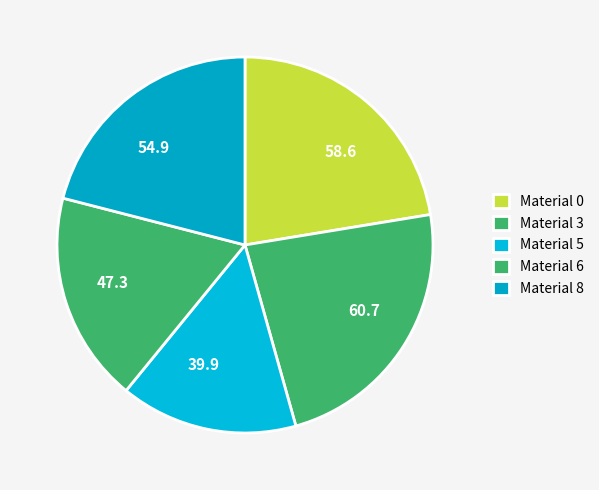

Do 54.9 and 39.9 together represent more than half of the pie?

No